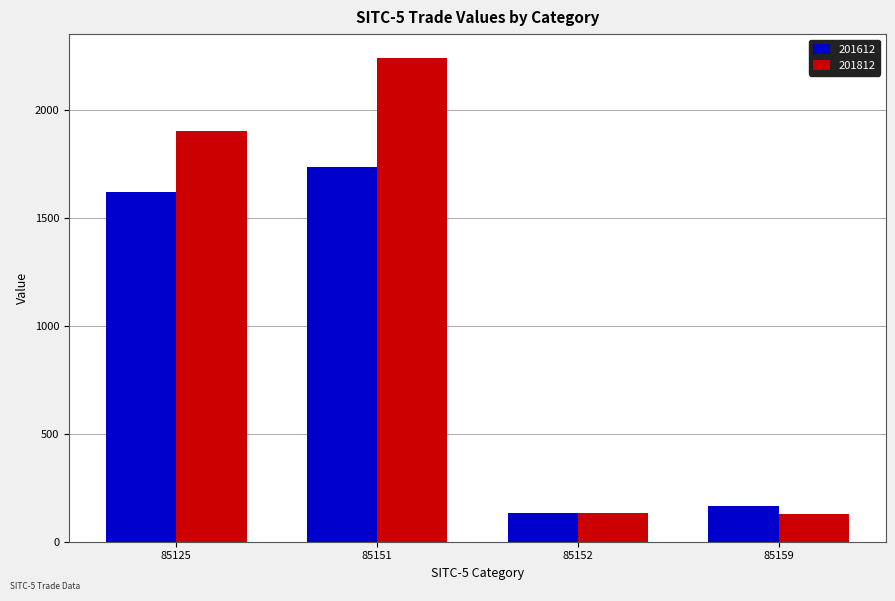

At which label is 201612 closest to 932?

85125